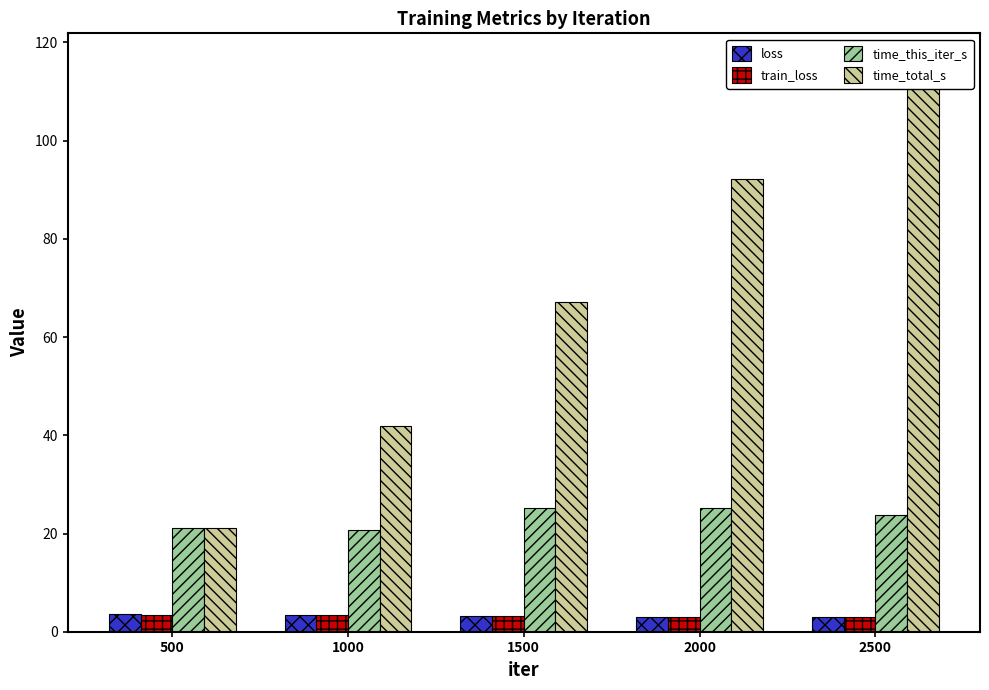

Rank the series at 500 from lowest to highest value.

train_loss, loss, time_this_iter_s, time_total_s